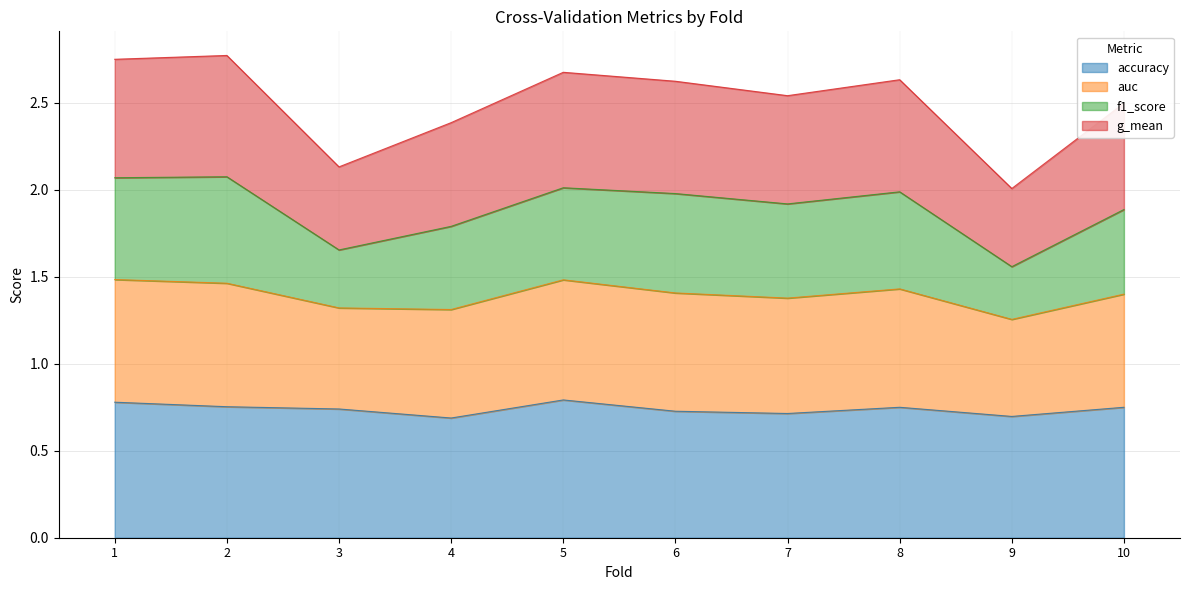

True or false: g_mean and accuracy cross at least once.

False